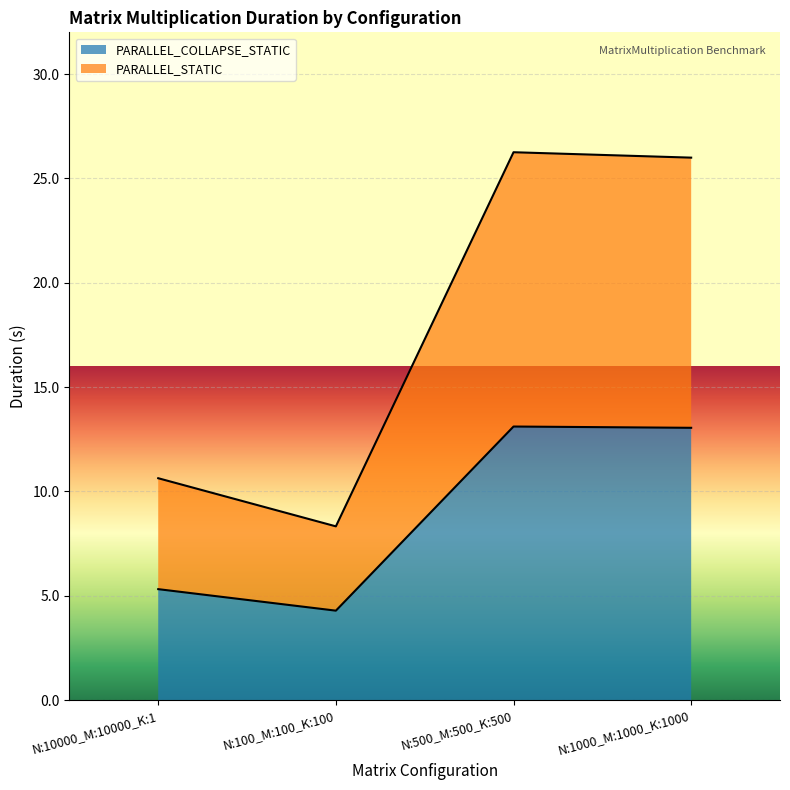

What is the total value across all series at N:1000_M:1000_K:1000?

26.0